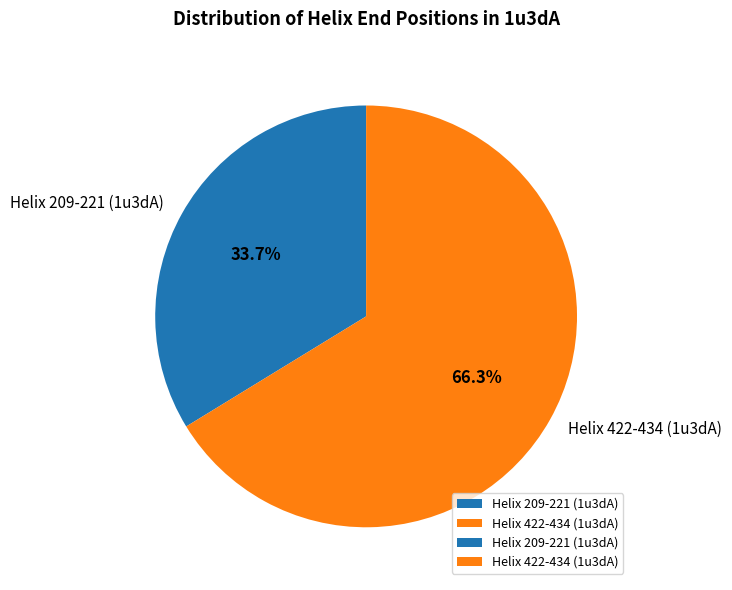

Do Helix 209-221 (1u3dA) and Helix 422-434 (1u3dA) together represent more than half of the pie?

Yes